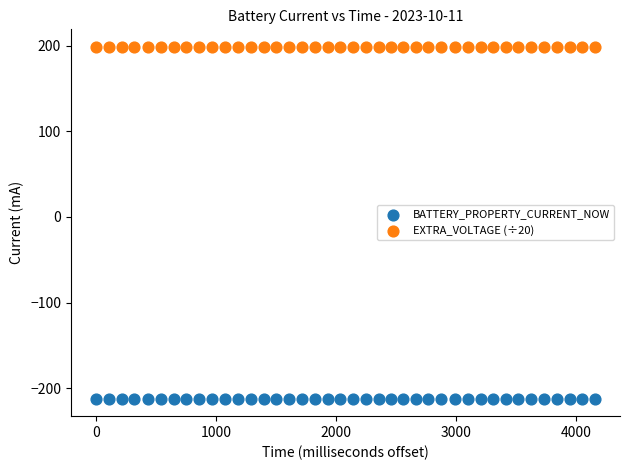

Which series reaches the minimum Y coordinate?

BATTERY_PROPERTY_CURRENT_NOW